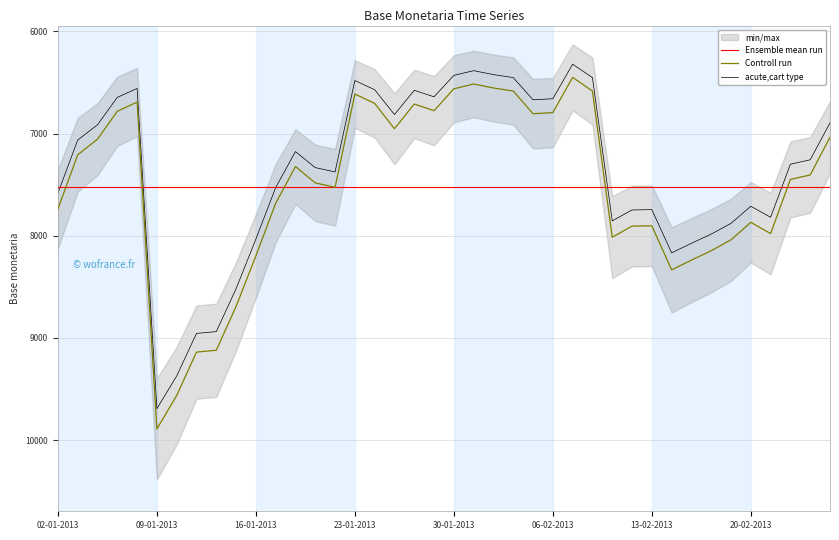

Reading left to right, what are all the values shown in this chart?

Ensemble mean run: 7524.0	7524.0	7524.0	7524.0	7524.0	7524.0	7524.0	7524.0	7524.0	7524.0	7524.0	7524.0	7524.0	7524.0	7524.0	7524.0	7524.0	7524.0	7524.0	7524.0	7524.0	7524.0	7524.0	7524.0	7524.0	7524.0	7524.0	7524.0	7524.0	7524.0	7524.0	7524.0	7524.0	7524.0	7524.0	7524.0	7524.0	7524.0	7524.0	7524.0
Controll run: 7738.0	7207.0	7054.0	6781.0	6691.0	9890.0	9563.0	9138.0	9120.0	8691.0	8196.0	7681.0	7322.0	7482.0	7525.0	6612.0	6704.0	6952.0	6710.0	6775.0	6561.0	6514.0	6553.0	6583.0	6805.0	6794.0	6449.0	6583.0	8014.0	7905.0	7902.0	8333.0	8238.0	8146.0	8039.0	7868.0	7978.0	7448.0	7404.0	7035.0
acute,cart type: 7583.2	7062.9	6912.9	6645.4	6557.2	9692.2	9371.7	8955.2	8937.6	8517.2	8032.1	7527.4	7175.6	7332.4	7374.5	6479.8	6569.9	6813.0	6575.8	6639.5	6429.8	6383.7	6421.9	6451.3	6668.9	6658.1	6320.0	6451.3	7853.7	7746.9	7744.0	8166.3	8073.2	7983.1	7878.2	7710.6	7818.4	7299.0	7255.9	6894.3